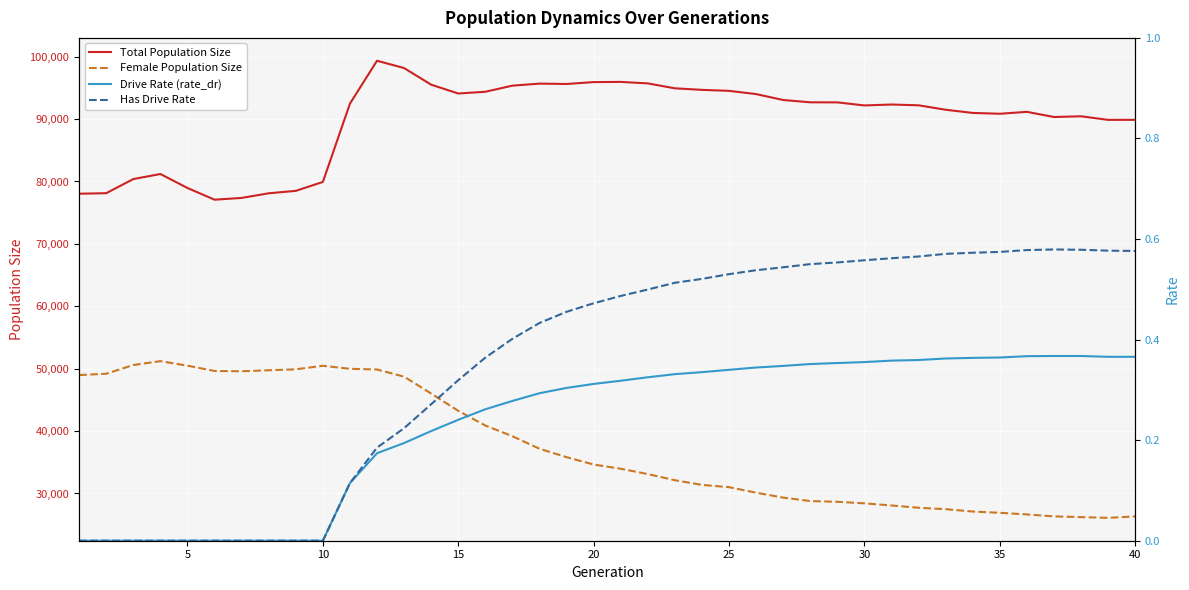

True or false: Drive Rate (rate_dr) and Female Population Size cross at least once.

False